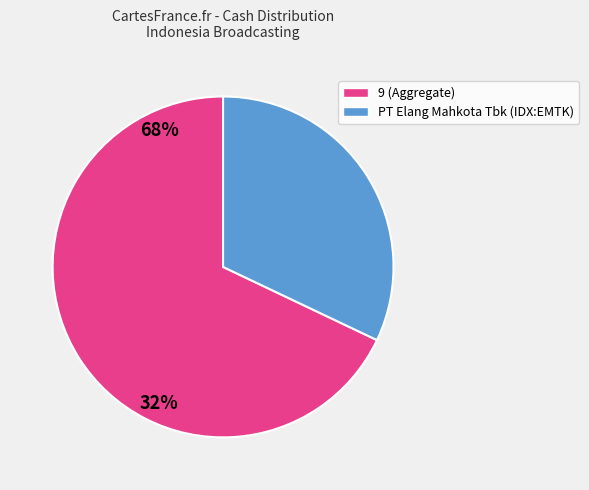

Does any single category account for the majority?

Yes